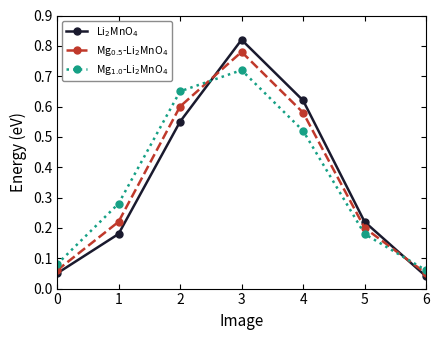

Is this an area chart (filled region under the line)?

No